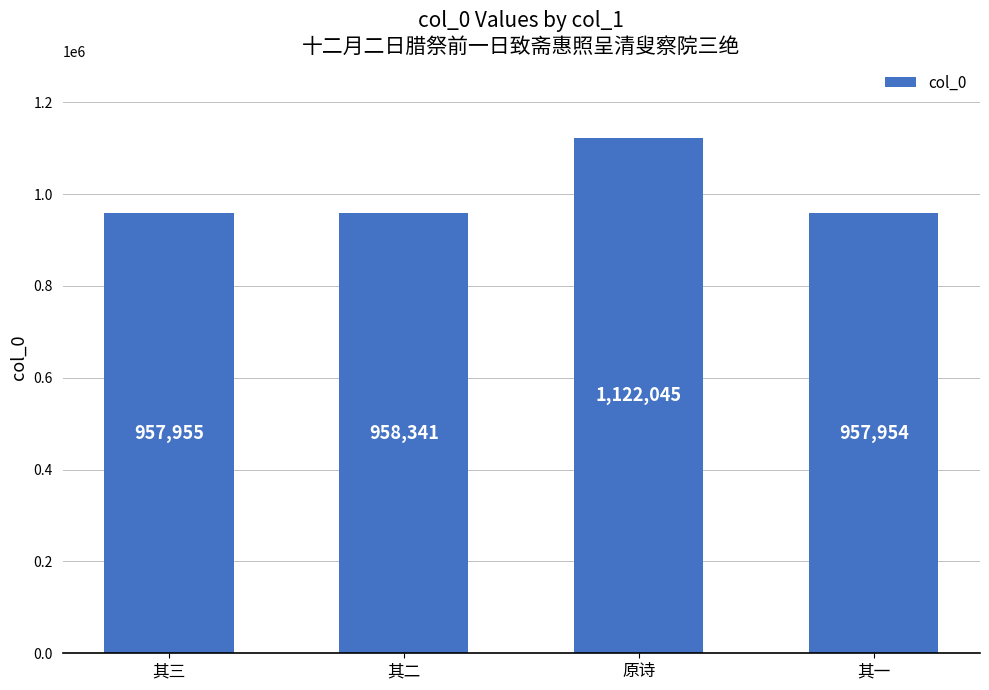

Is it true that the value at 其一 is 192780?

False